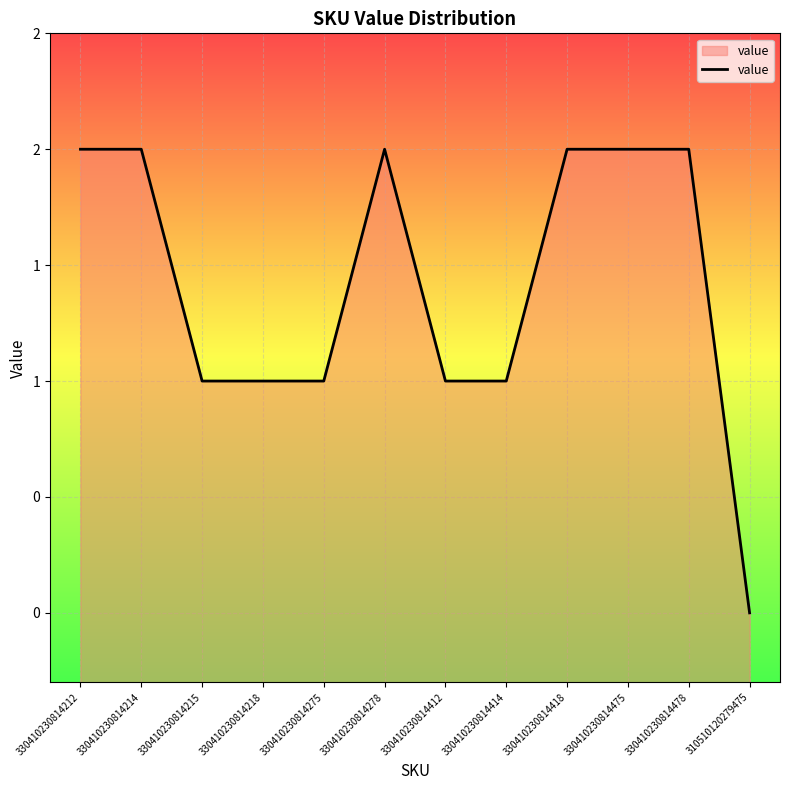

What is the sum of all values?

17